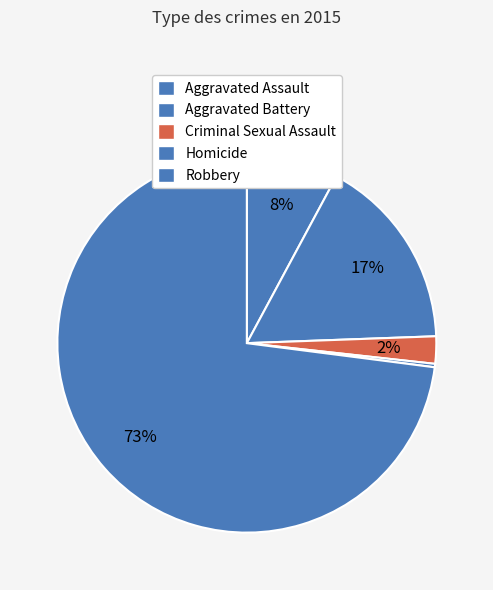

What percentage is the Criminal Sexual Assault slice, to the nearest percent?

2%